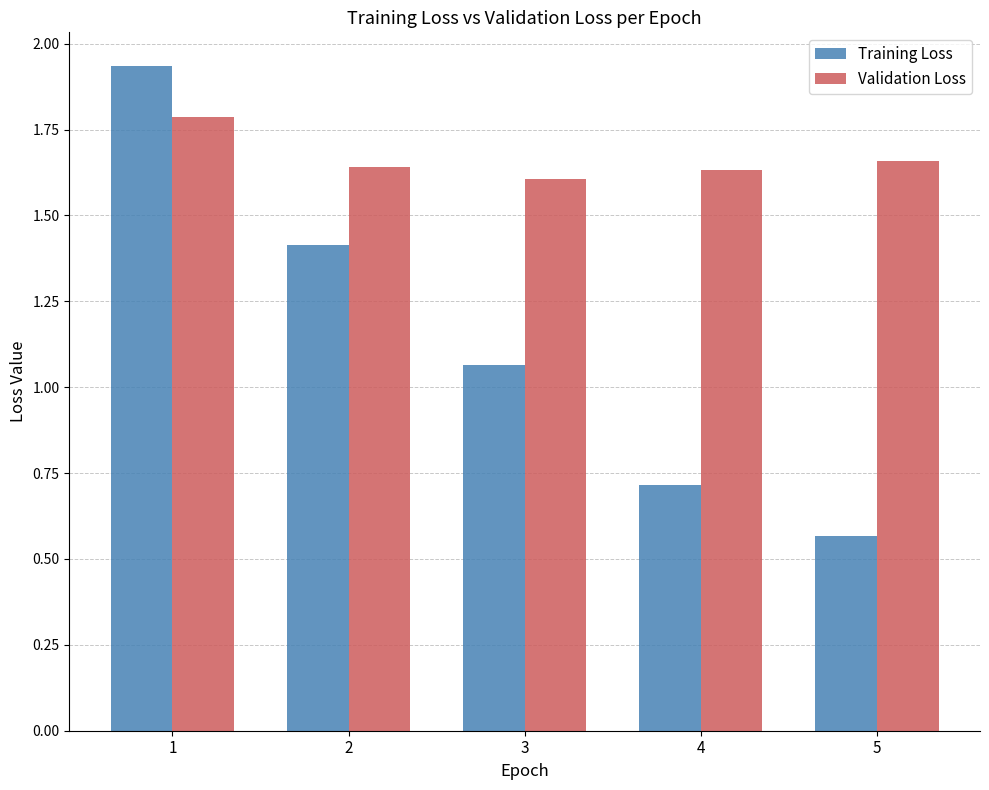

What is the difference between the maximum and minimum values in the Training Loss series?

1.4